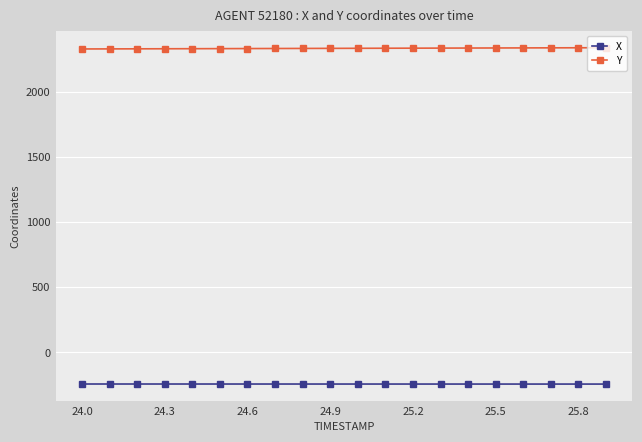

What is the sum of all Y values?

46697.1